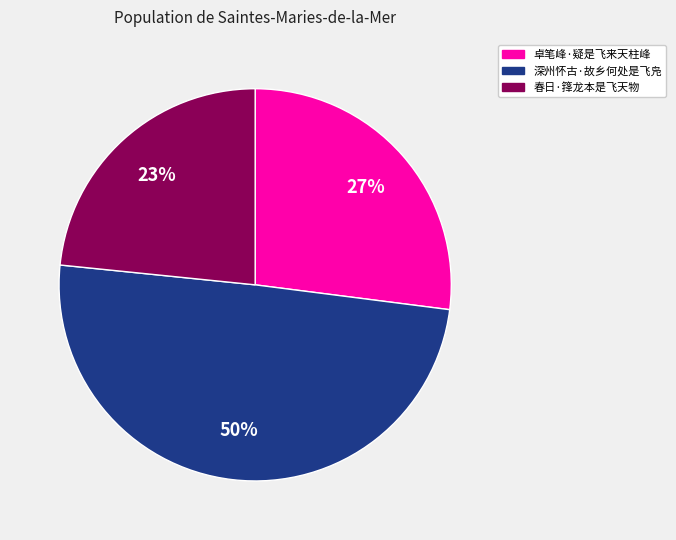

To the nearest percent, what is the average slice percentage?

33%